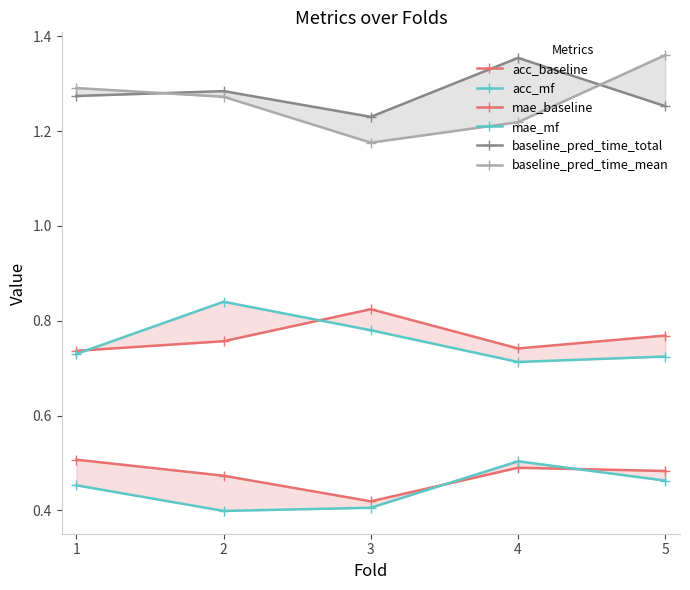

What are all the series names shown in the legend?

acc_baseline, acc_mf, mae_baseline, mae_mf, baseline_pred_time_total, baseline_pred_time_mean